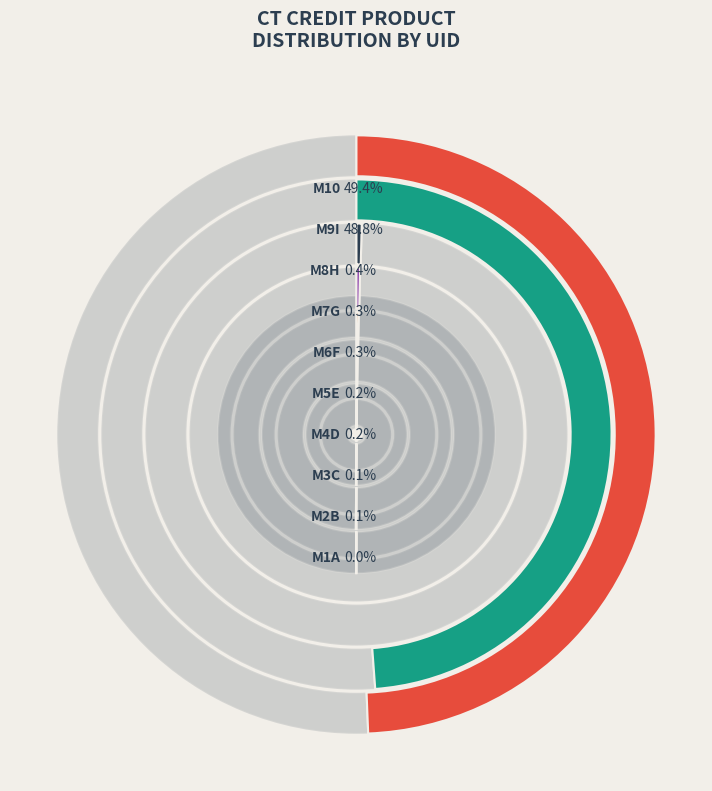

To the nearest percent, what is the combined percentage of 10BX939C5543TQA1144M9I and 10BX939C5543TQA1144M3C?

49%